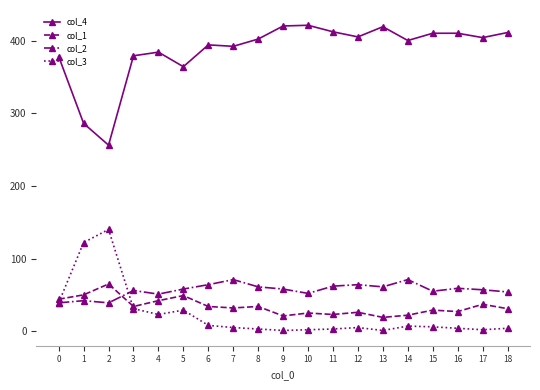

Which series has the largest total across all categories?

col_4